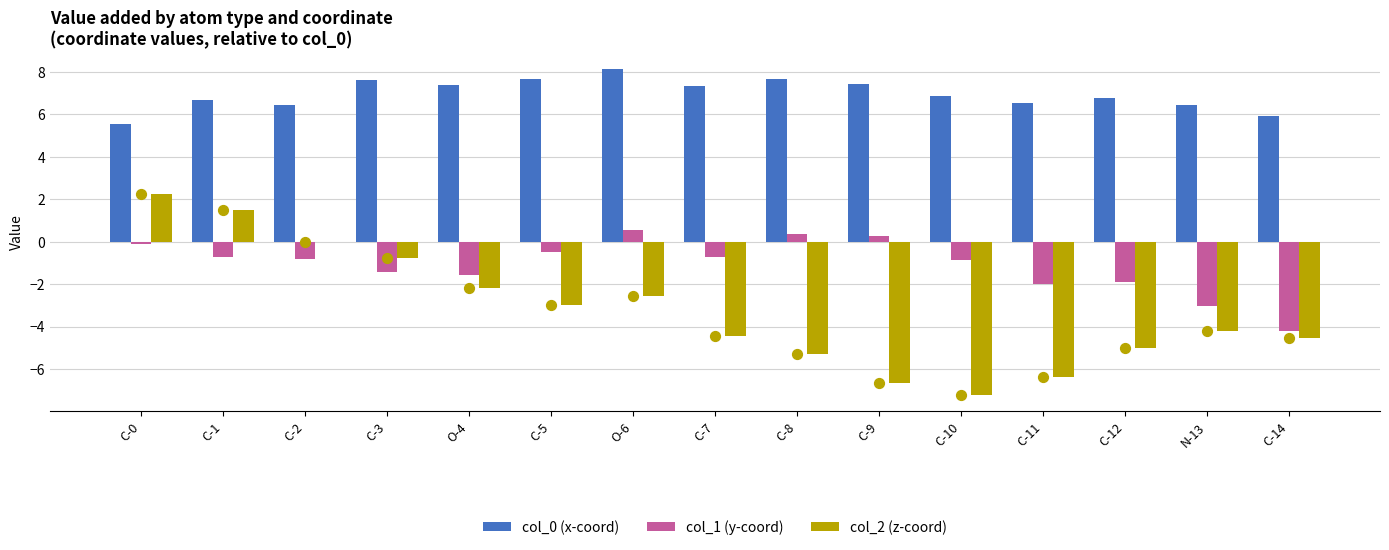

What are all the series names shown in the legend?

col_0 (x-coord), col_1 (y-coord), col_2 (z-coord)